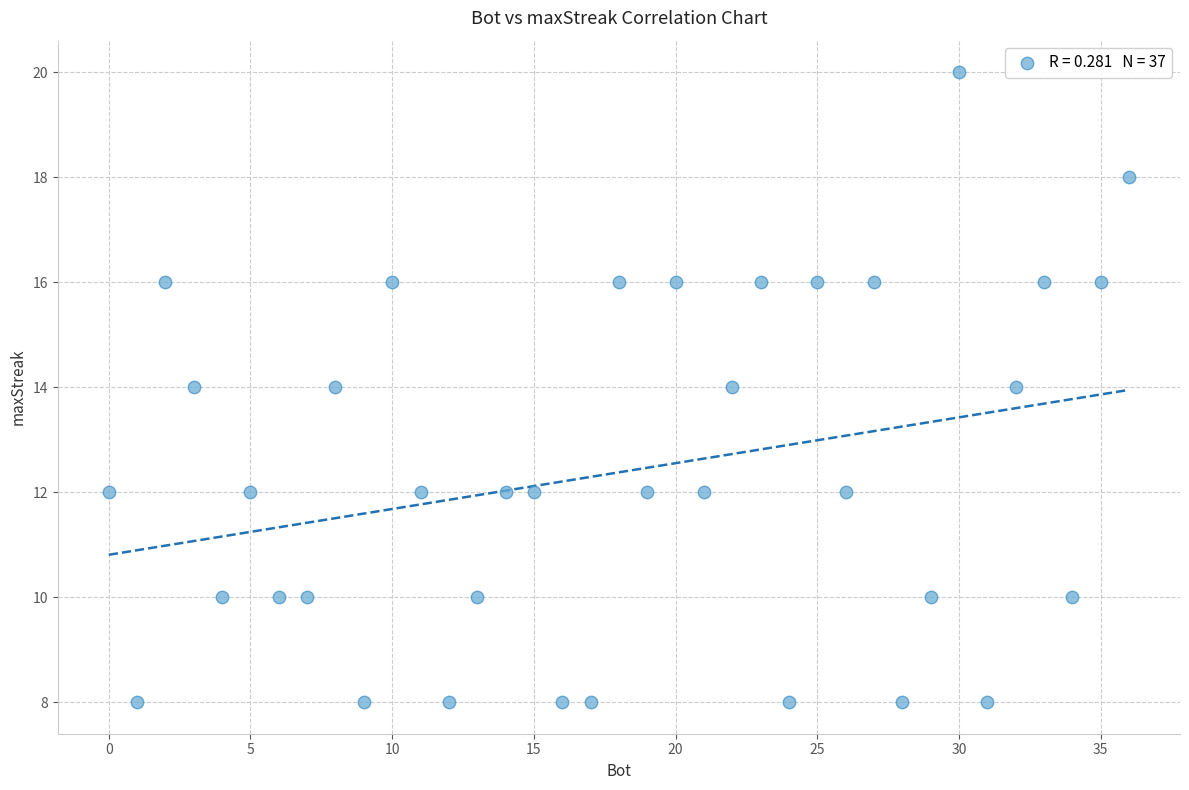

What is the range of X values (max minus min)?

36